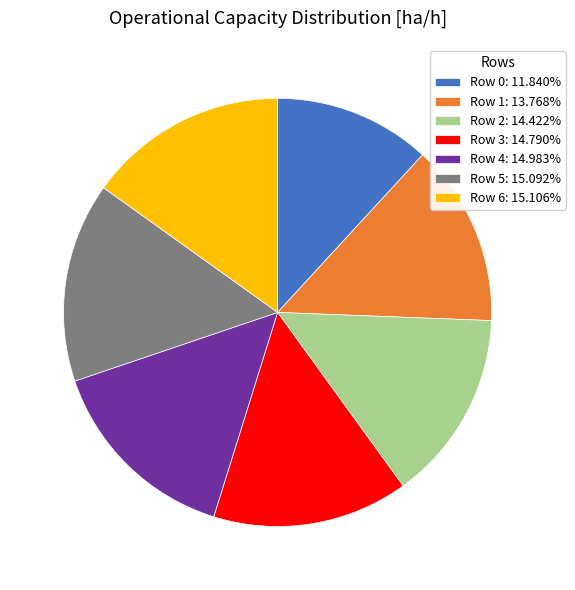

Is there a majority slice in this chart?

No